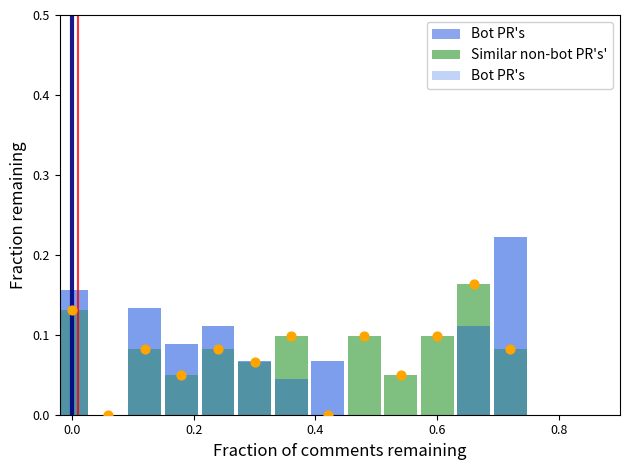

Which series has the largest Y range (max minus min)?

Bot PR's